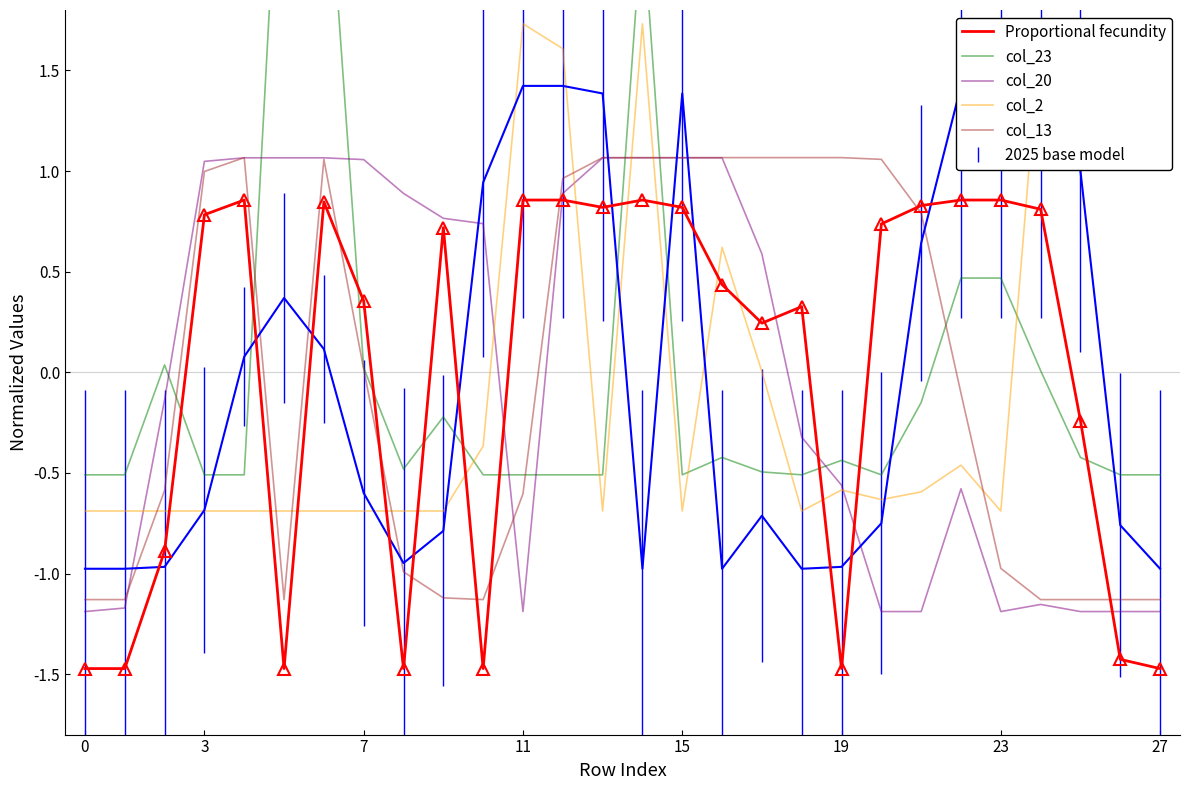

What value does the col_23 series have at 20?

-0.5